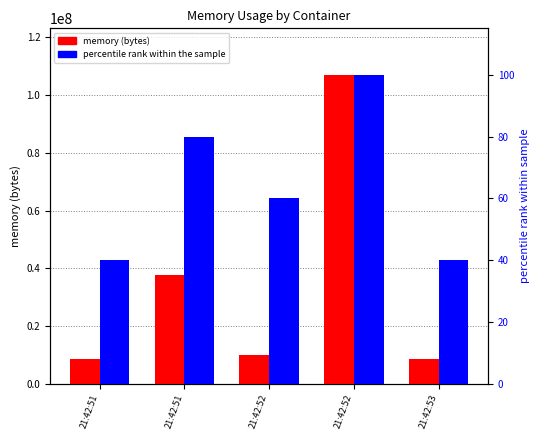

Count the number of data series in this chart.

2